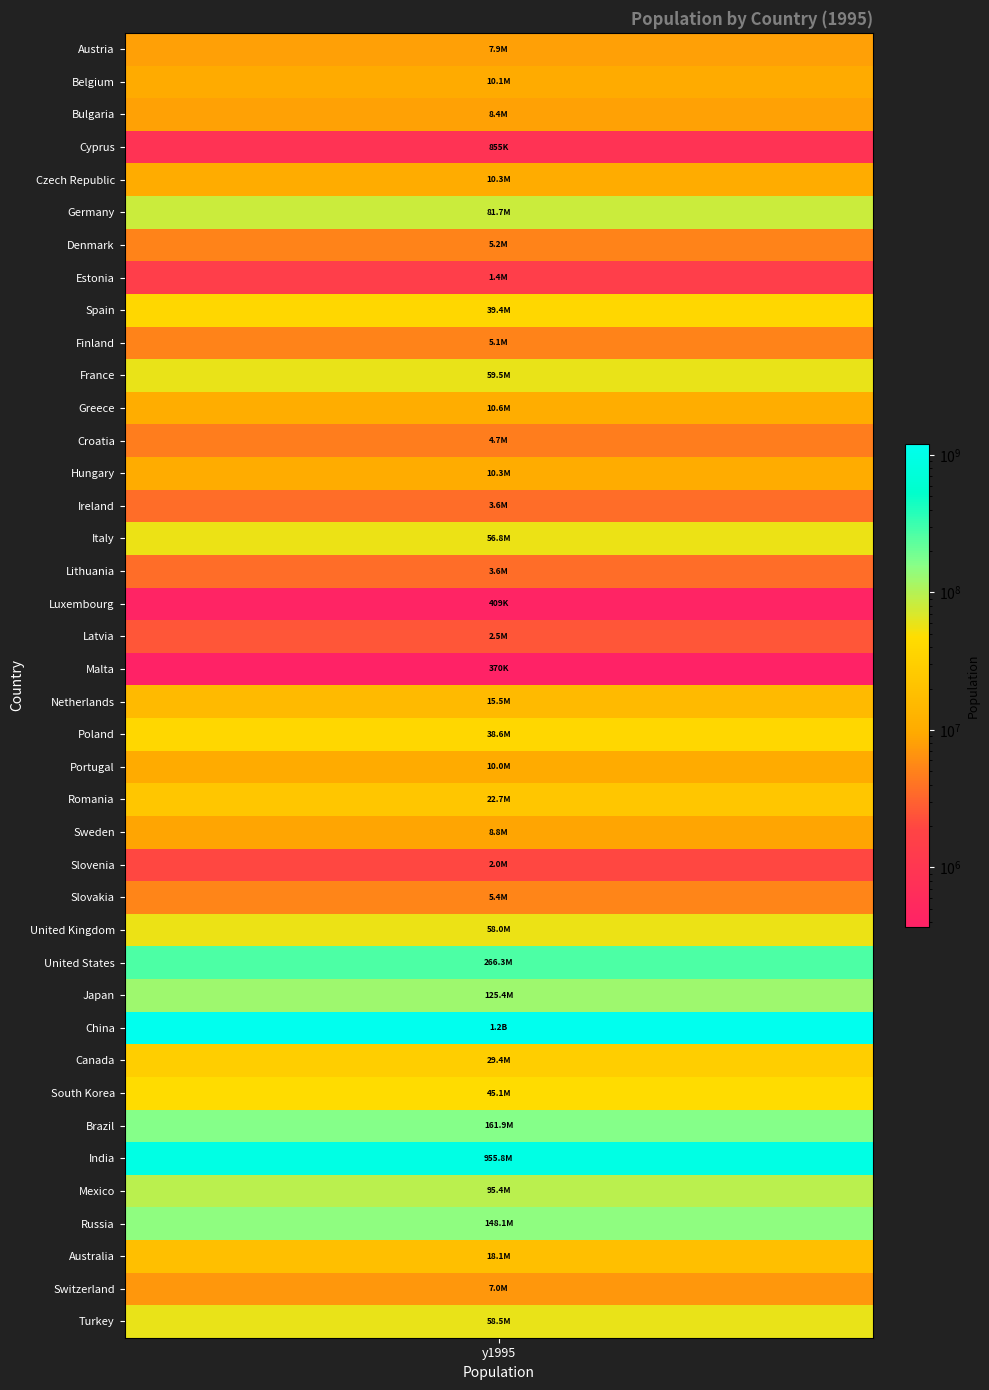

Reading right to left, transcribe all the data shown in this chart.

Turkey=58522320	Switzerland=7040687	Australia=18072000	Russia=148141000	Mexico=95392647	India=955804355	Brazil=161890816	South Korea=45092991	Canada=29354000	China=1204855000	Japan=125439000	United States=266278000	United Kingdom=58019030	Slovakia=5361999	Slovenia=1989872	Sweden=8826939	Romania=22684270	Portugal=10026176	Poland=38594998	Netherlands=15459006	Malta=370433	Latvia=2485056	Luxembourg=408625	Lithuania=3629102	Italy=56844303	Ireland=3608841	Hungary=10328965	Croatia=4669000	Greece=10634385	France=59540711	Finland=5107790	Spain=39387017	Estonia=1436634	Denmark=5233373	Germany=81678051	Czech Republic=10327253	Cyprus=855389	Bulgaria=8406067	Belgium=10136811	Austria=7948278